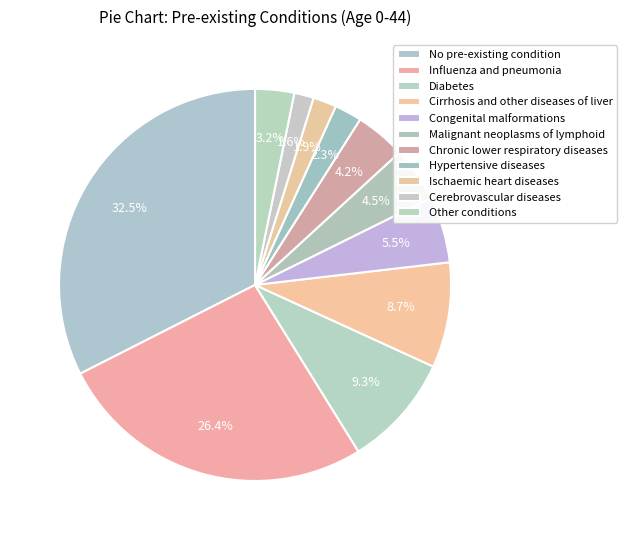

Count the number of slices in the pie.

11